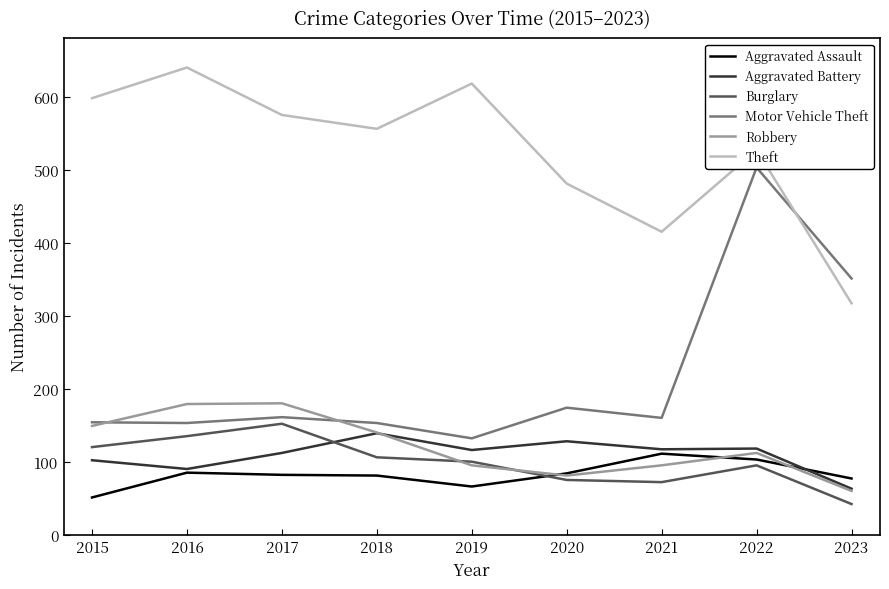

What is the value of the Aggravated Battery point at the 3rd from the left?

112